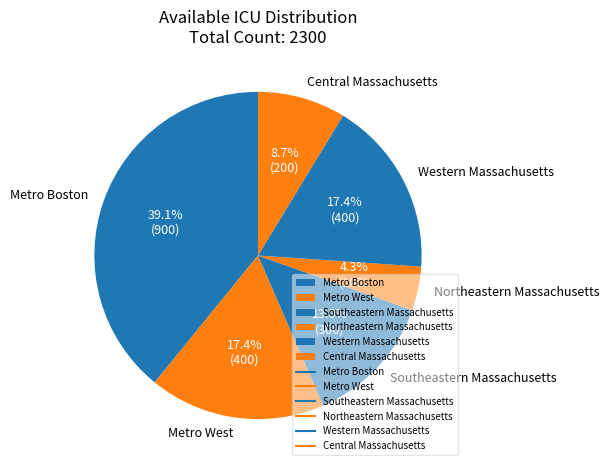

Does any single category account for the majority?

No